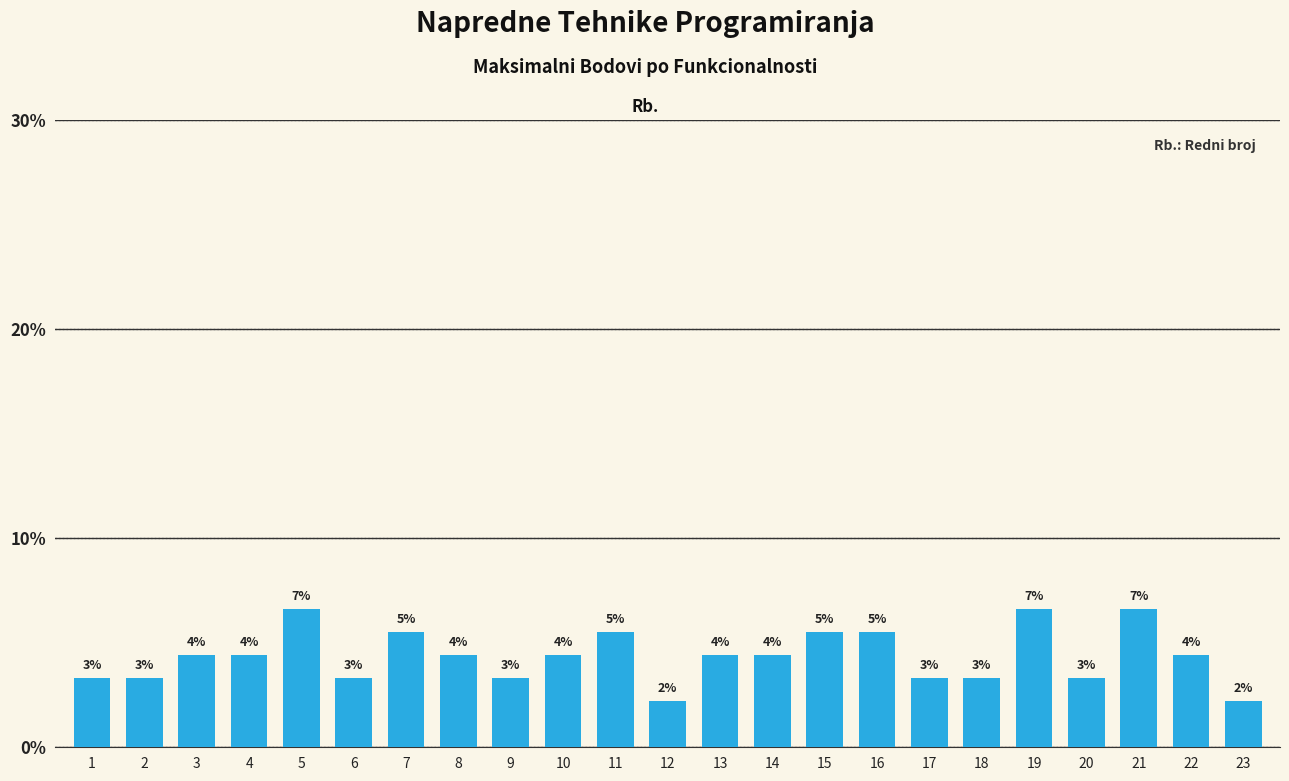

Reading left to right, what are all the values shown in this chart?

3.3	3.3	4.4	4.4	6.6	3.3	5.5	4.4	3.3	4.4	5.5	2.2	4.4	4.4	5.5	5.5	3.3	3.3	6.6	3.3	6.6	4.4	2.2